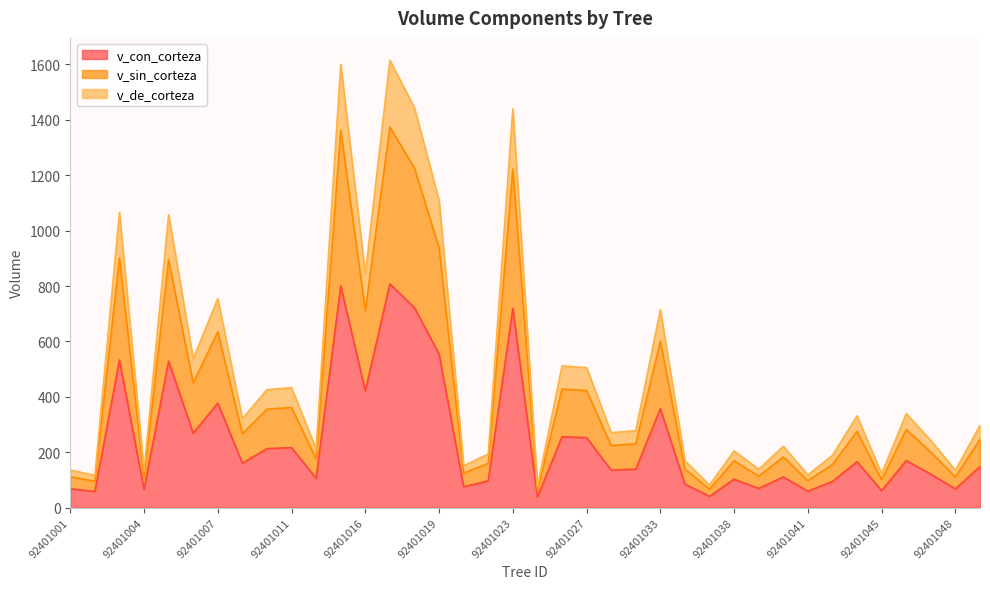

True or false: v_con_corteza and v_sin_corteza intersect in this chart.

False